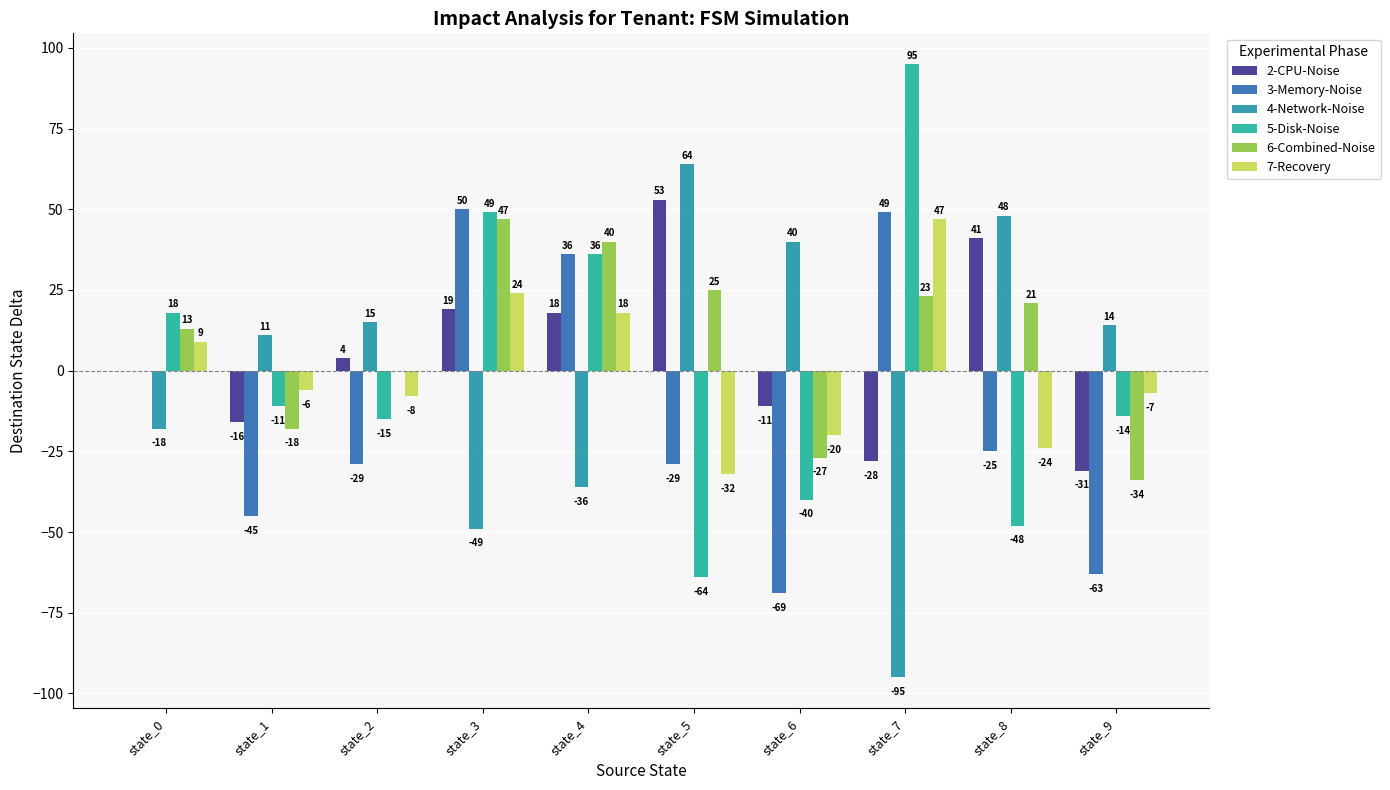

What is the difference between the second highest and minimum values in the 2-CPU-Noise series?

72